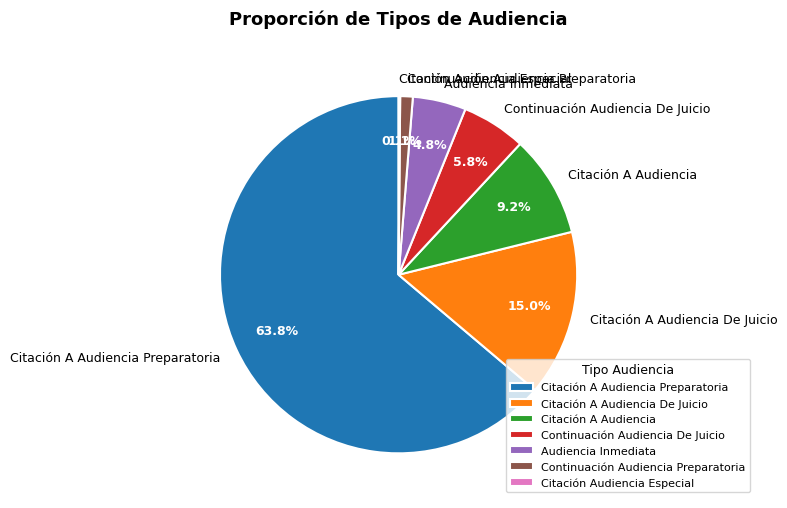

What is the ratio of the value at Citación A Audiencia to the value at Citación A Audiencia Preparatoria?

0.1